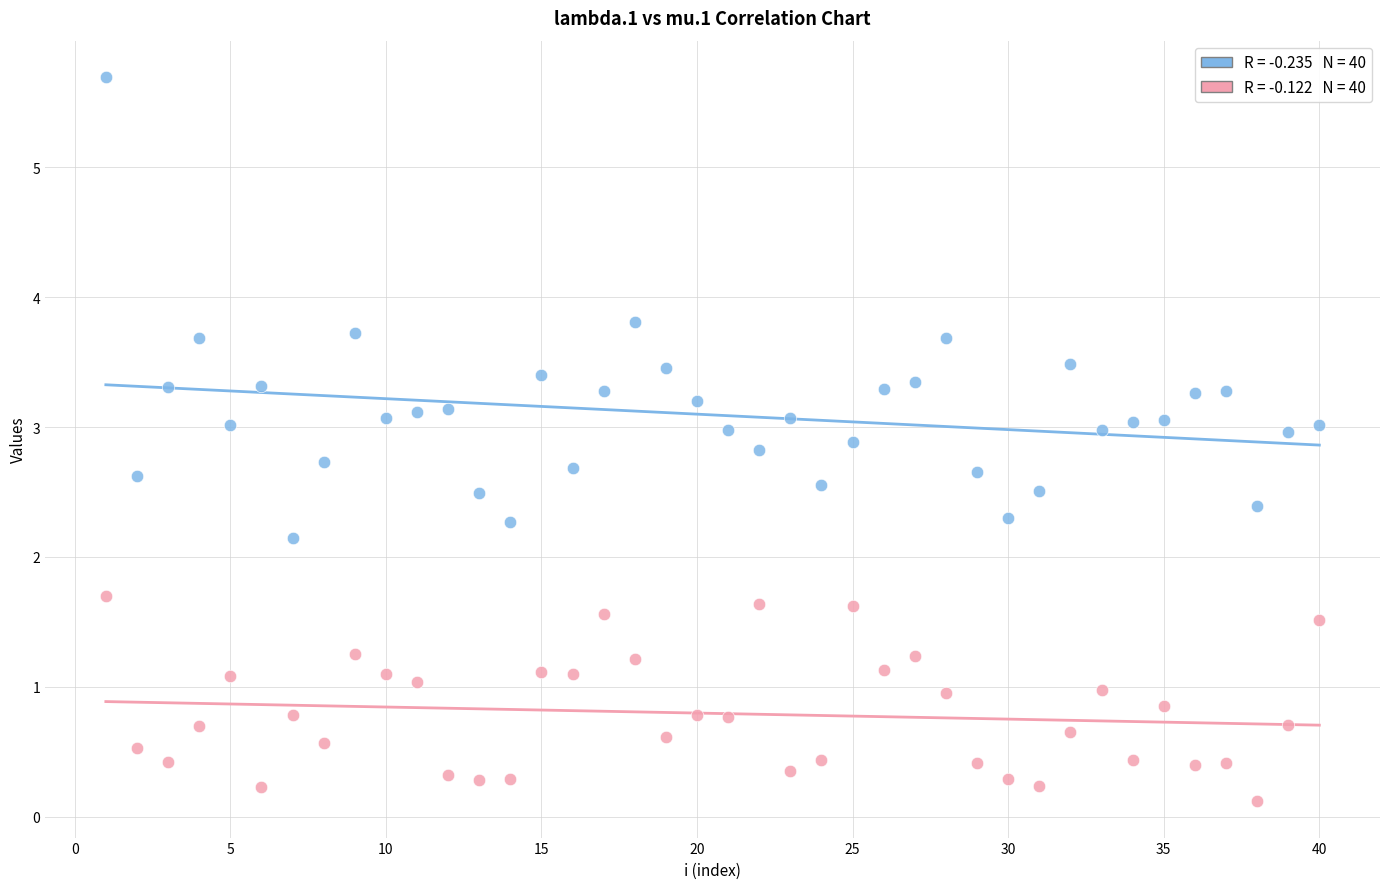

Across all series, what Y value is closest to 2?

2.1